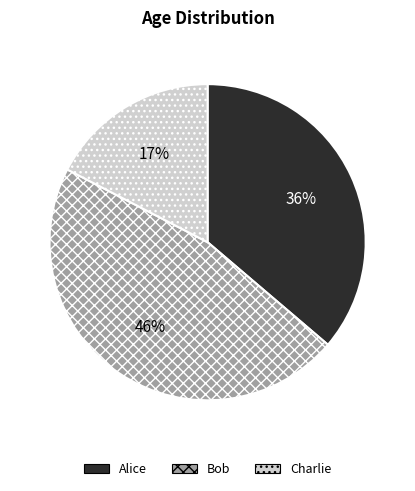

Is it true that Alice is 42% of the pie?

False